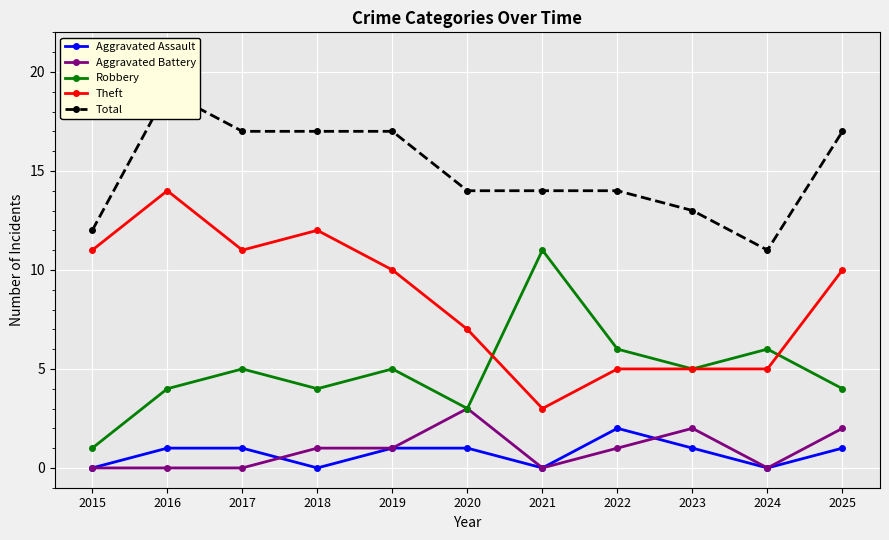

At which category is the sum across all series the highest?

2016